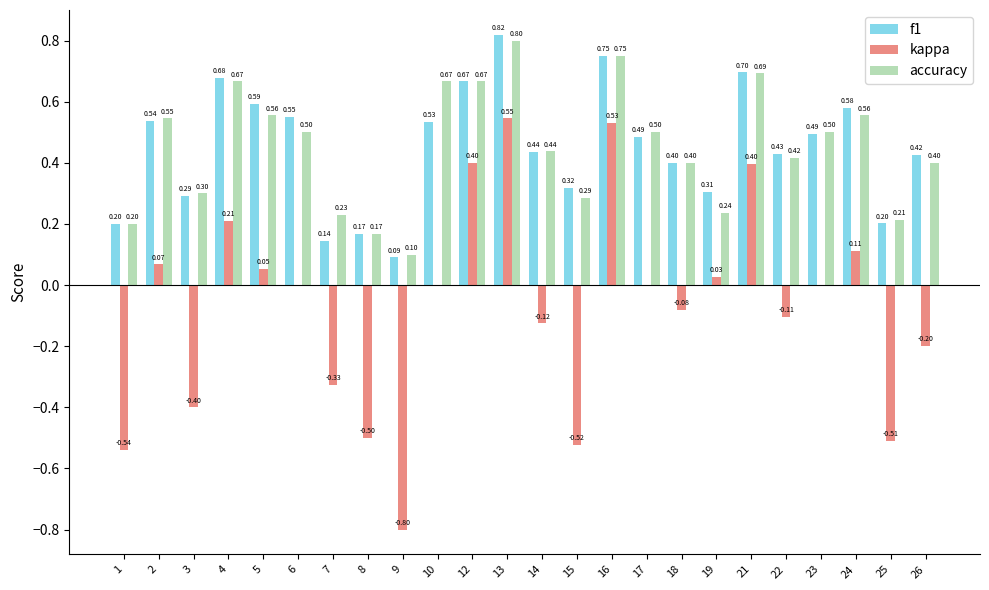

What is the difference between the accuracy values at 14 and 12?

0.2